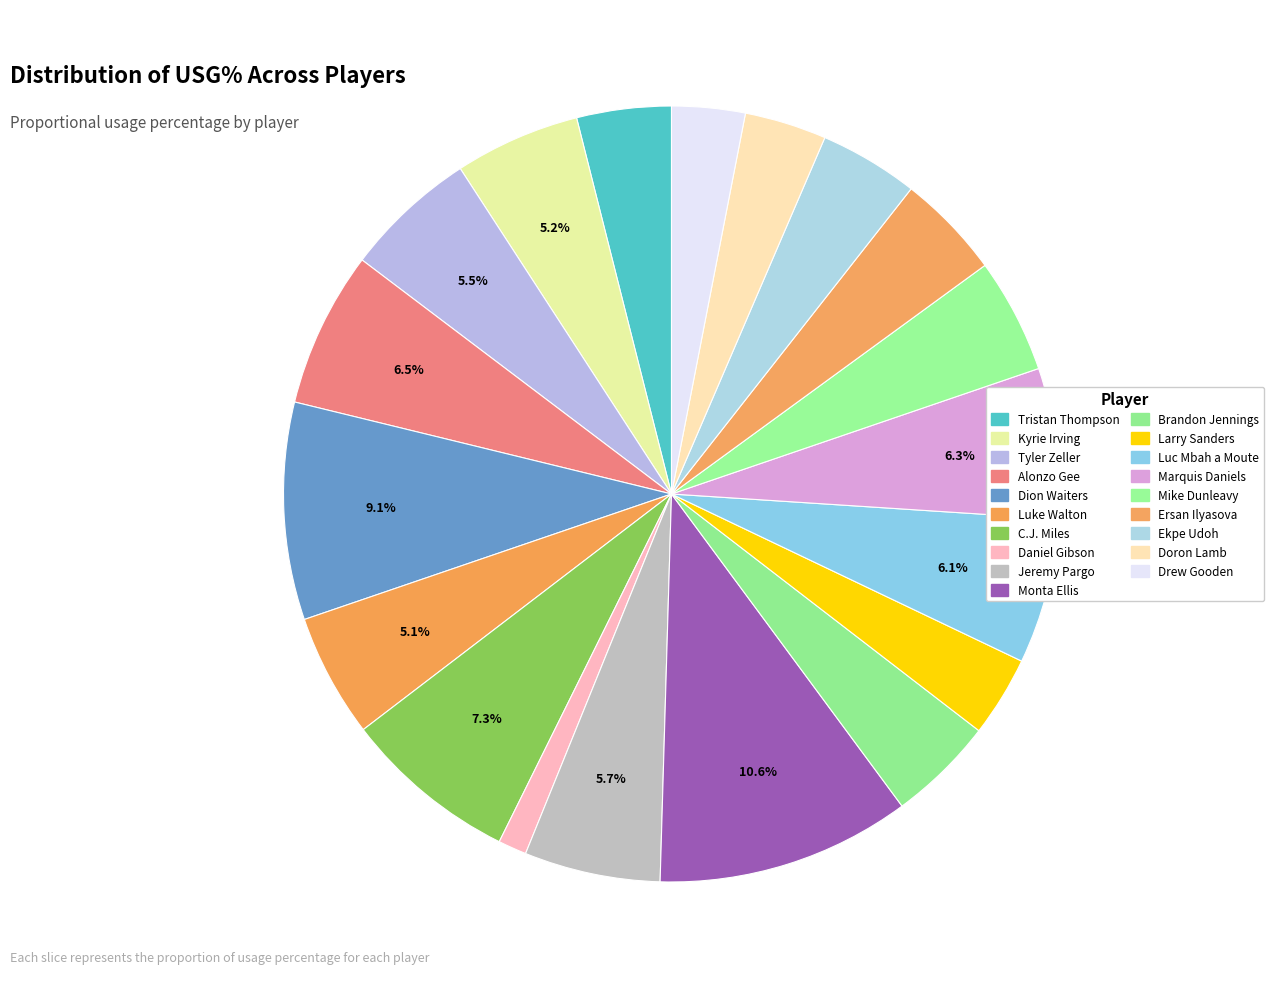

Is it true that Ersan Ilyasova is 14% of the pie?

False